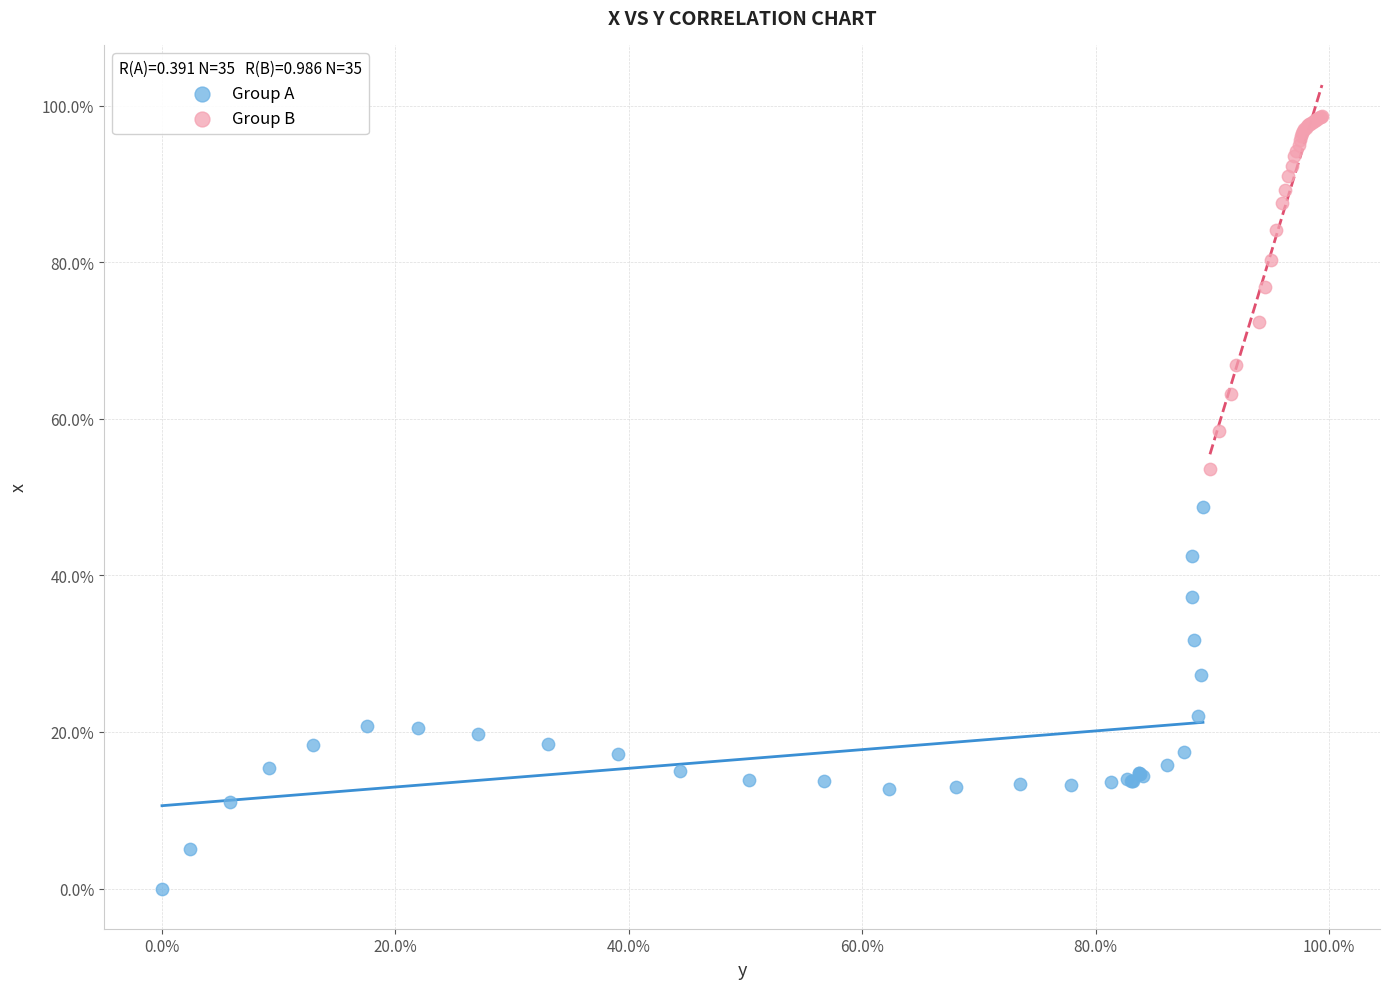

Which series contains the lowest Y value?

Group A